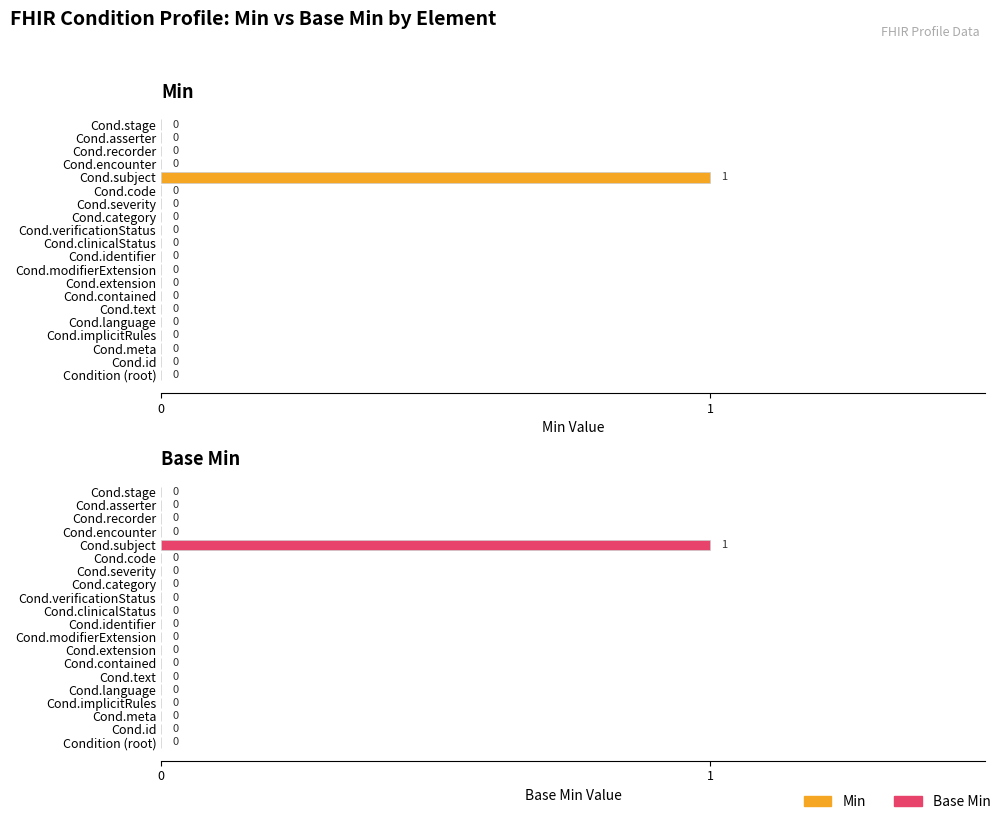

What is the difference between the maximum and minimum values in the Min series?

1